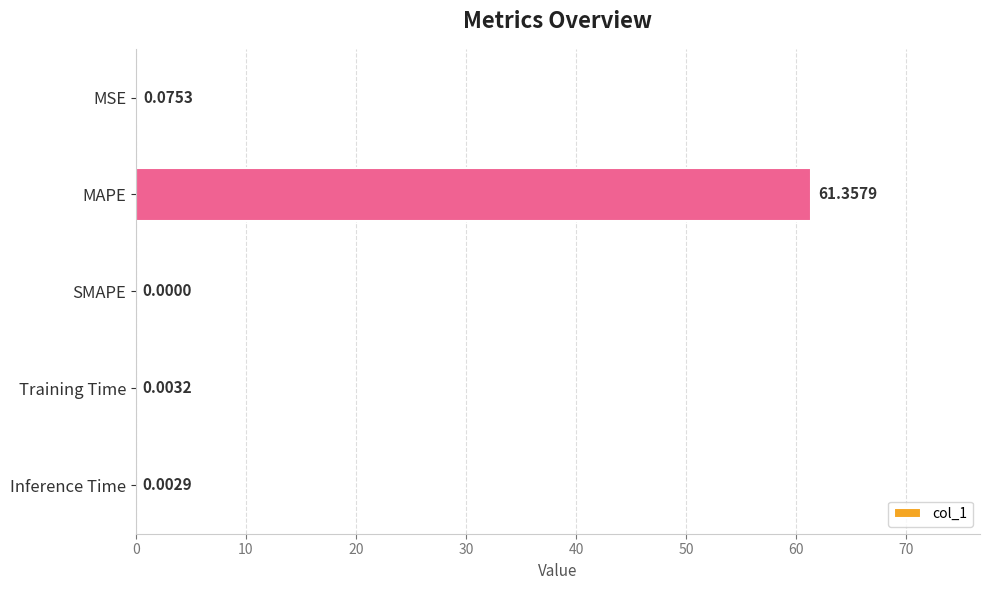

At which category does the chart reach its peak across all series?

MAPE